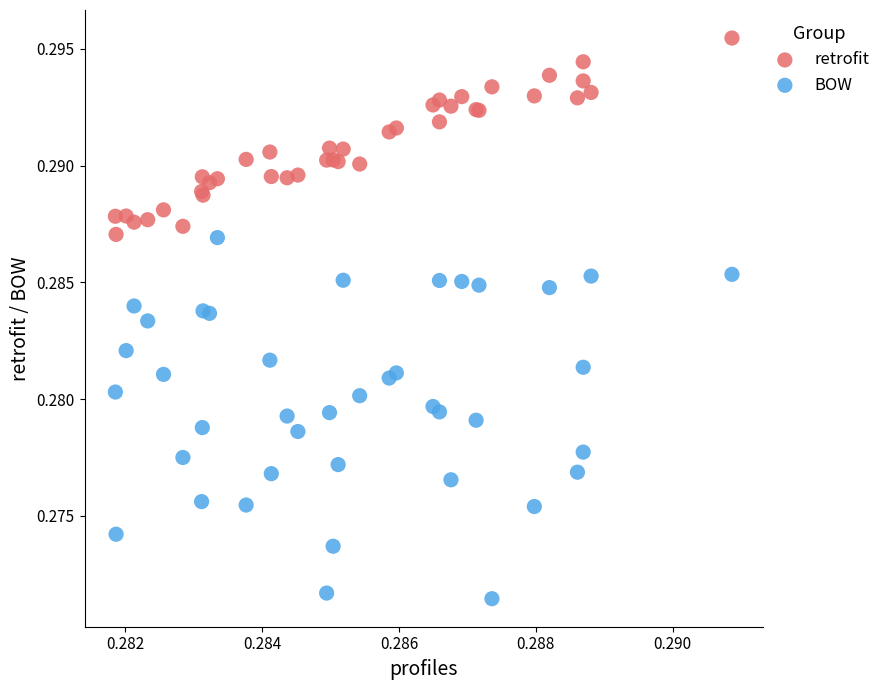

Which series reaches the minimum Y coordinate?

BOW